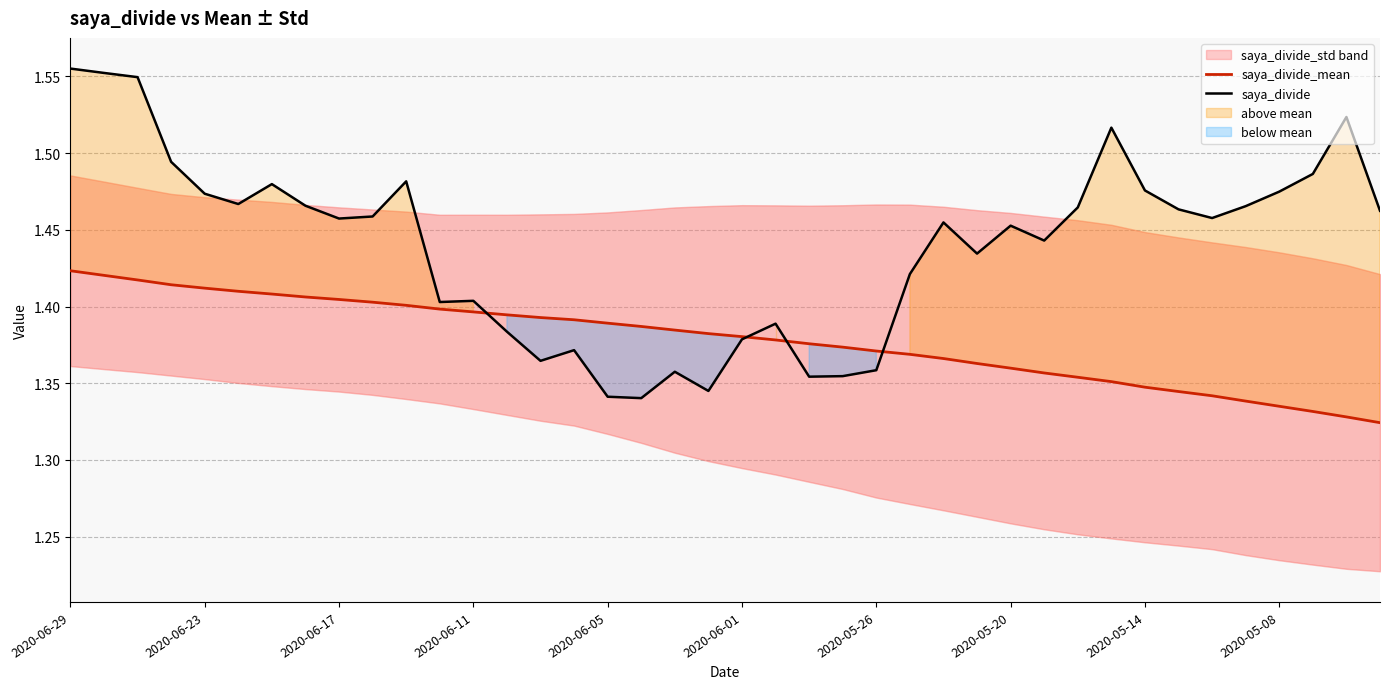

The value of saya_divide at 2020-05-08 is 0.4. True or false?

False